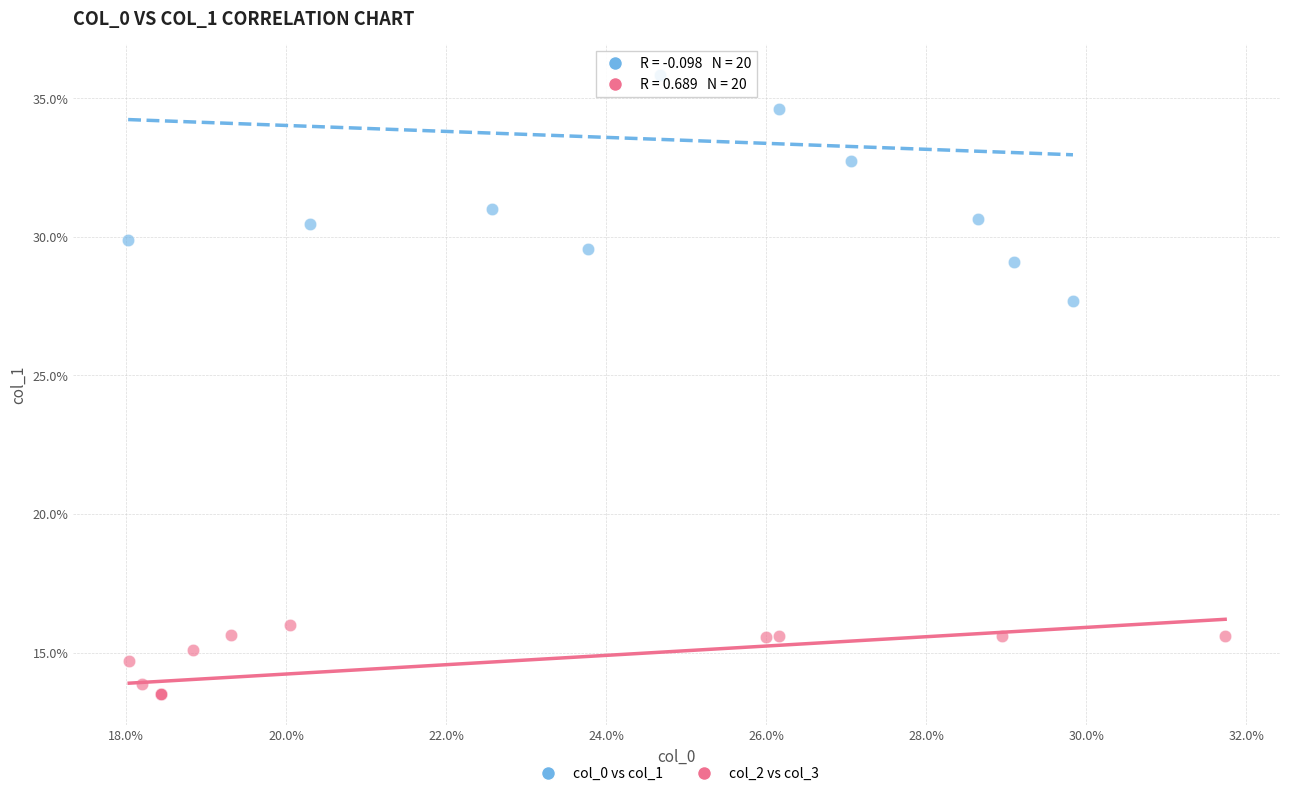

What are all the series names shown in the legend?

col_0 vs col_1, col_2 vs col_3